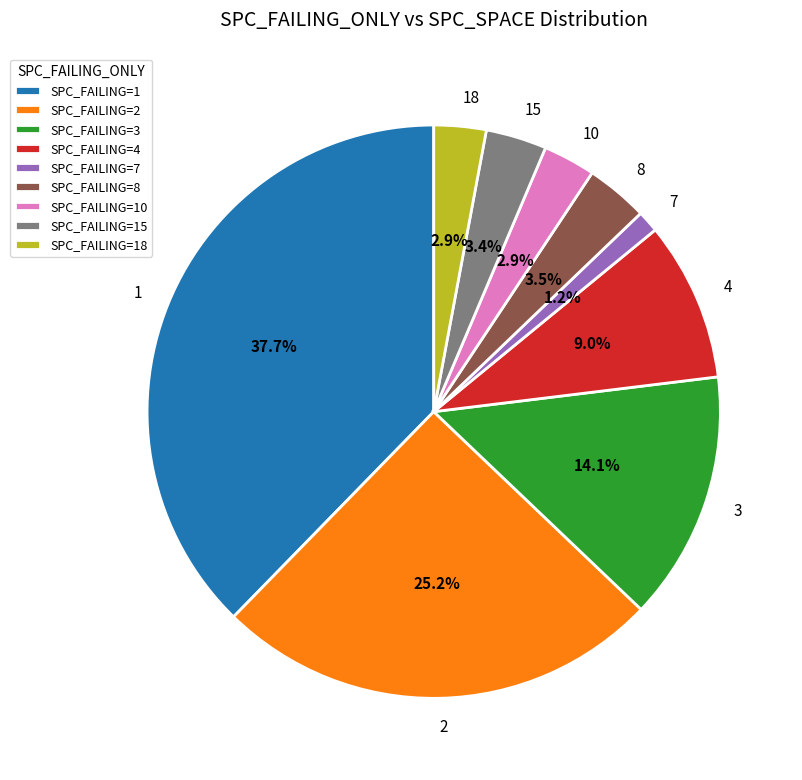

Does any single category account for the majority?

No